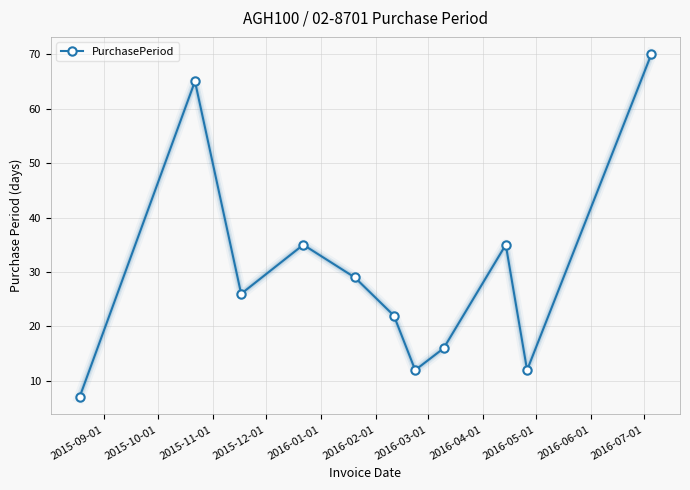

Reading left to right, what are all the values shown in this chart?

7	65	26	35	29	22	12	16	35	12	70